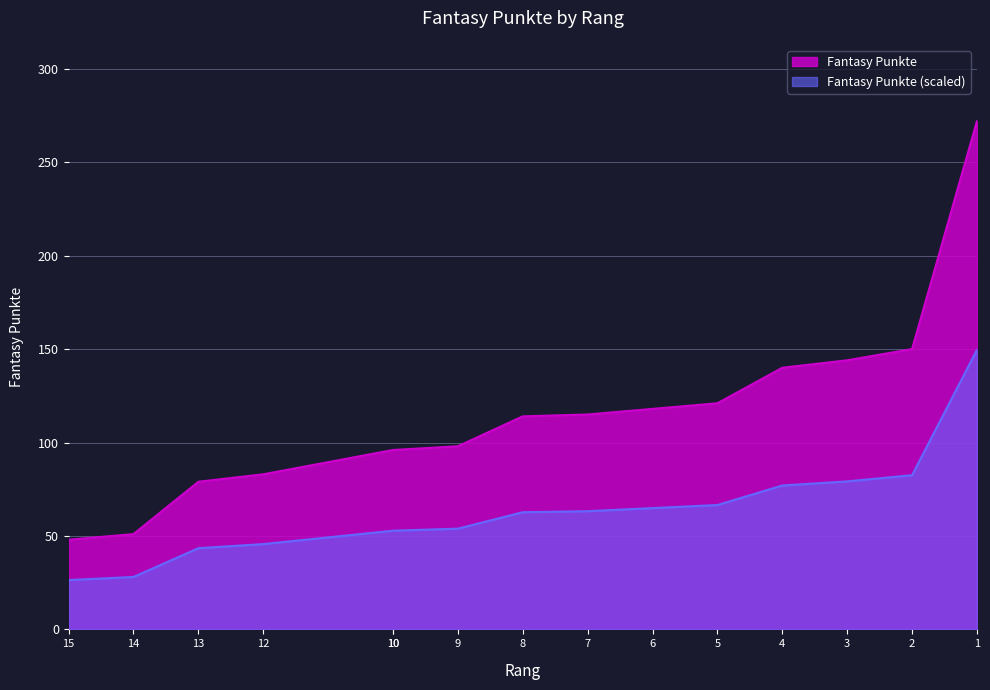

True or false: the data shows 144 at 3.

True